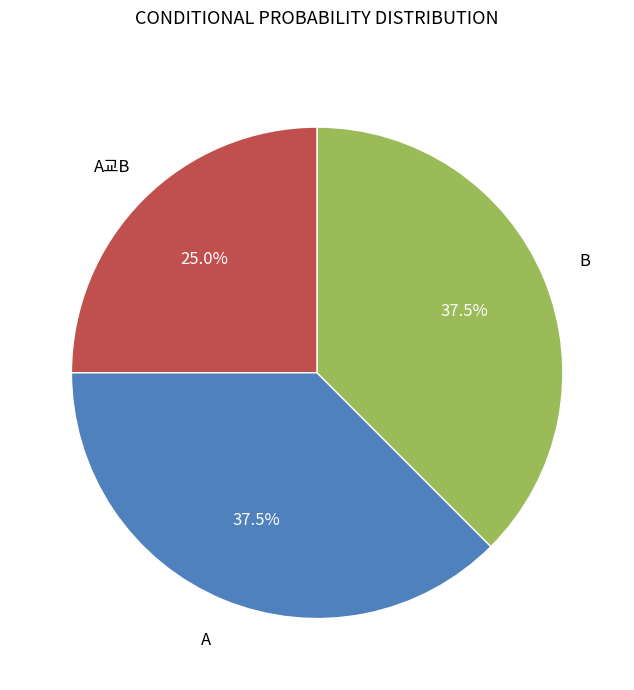

Is there a majority slice in this chart?

No